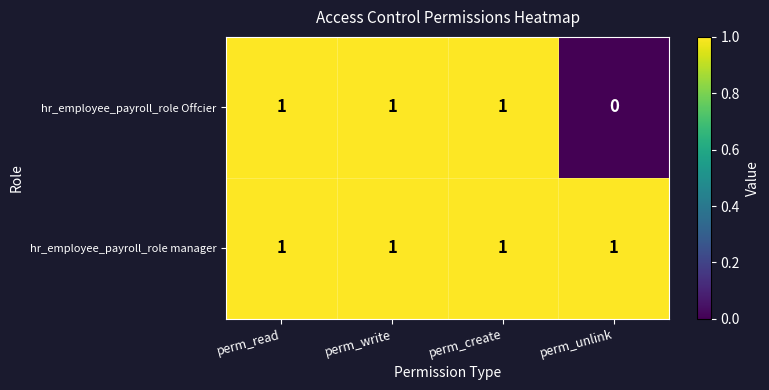

Where is hr_employee_payroll_role Offcier nearest to the value 0?

perm_unlink